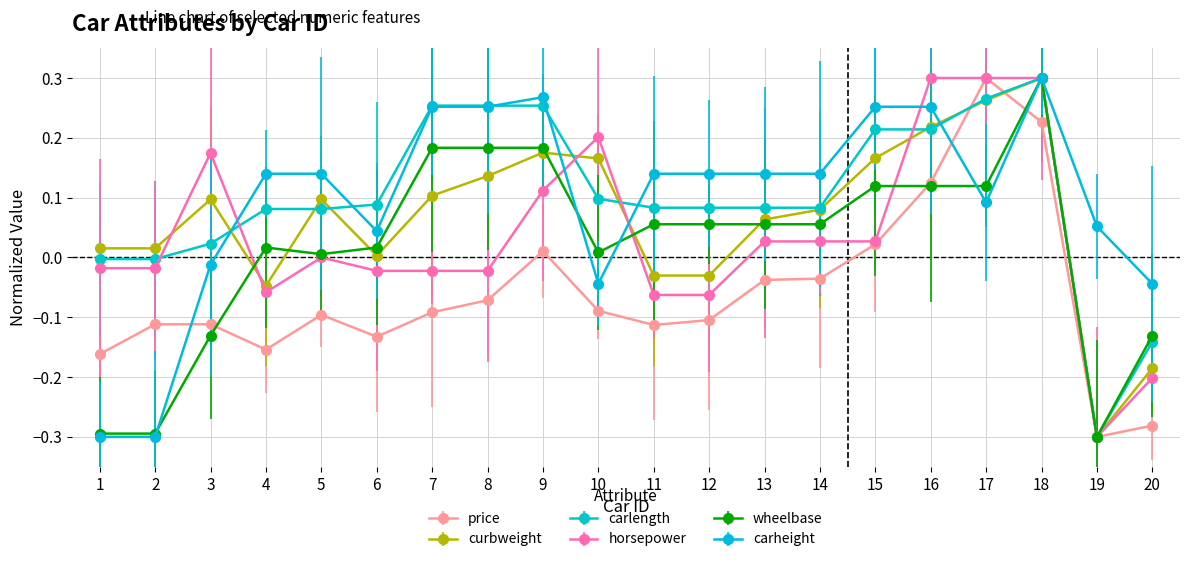

How many positive values does the price series have?

5